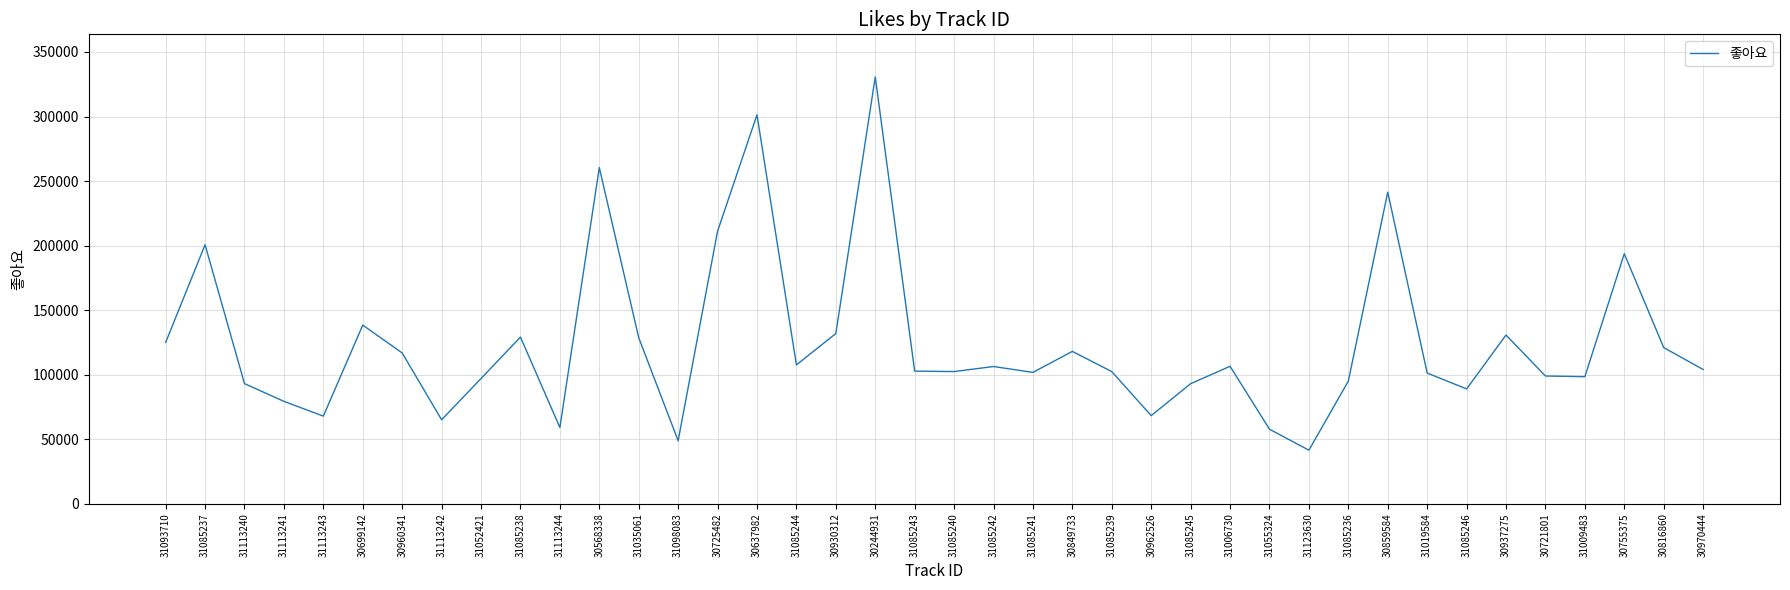

What is the sum of the values at 30699142 and 30937275?

269107